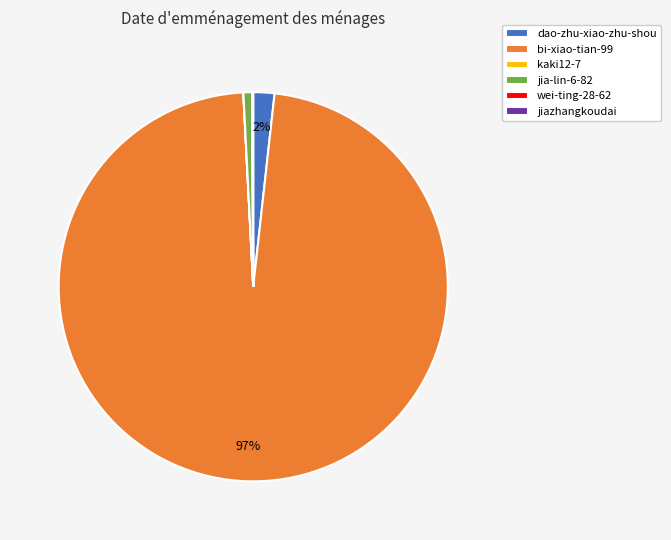

To the nearest percent, what is the difference between the largest and smallest slice percentages?

97%